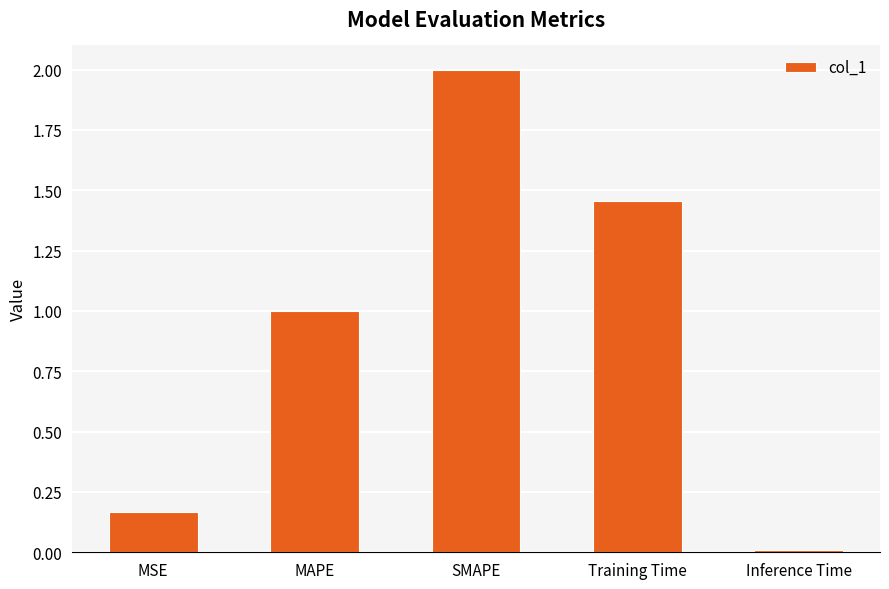

What position from the right is Training Time?

2